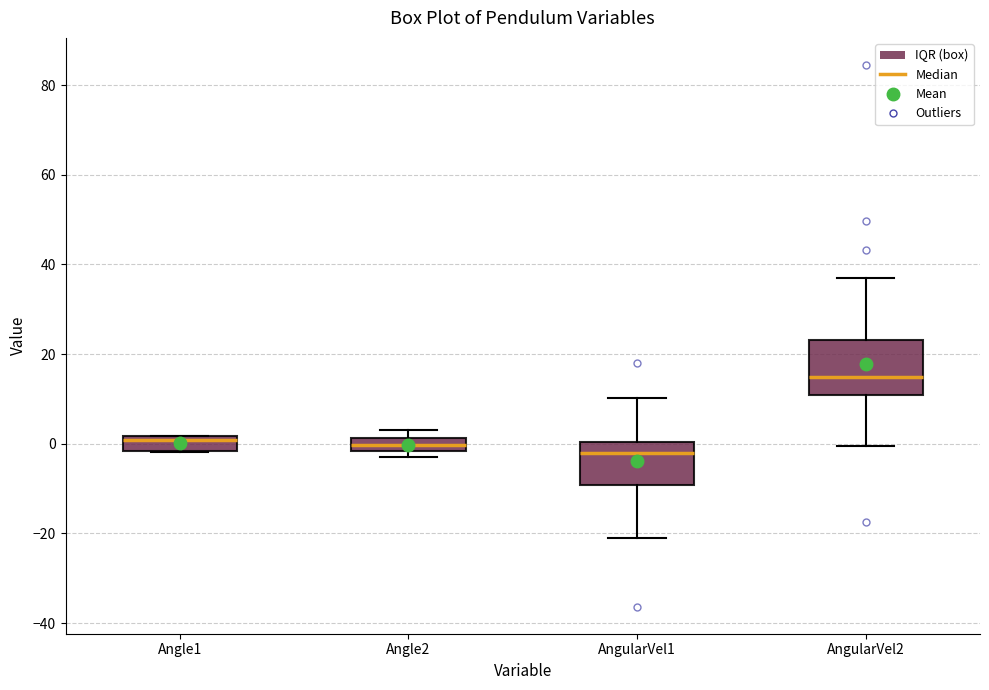

Which box is the tallest, from its lower edge to its upper edge?

AngularVel2